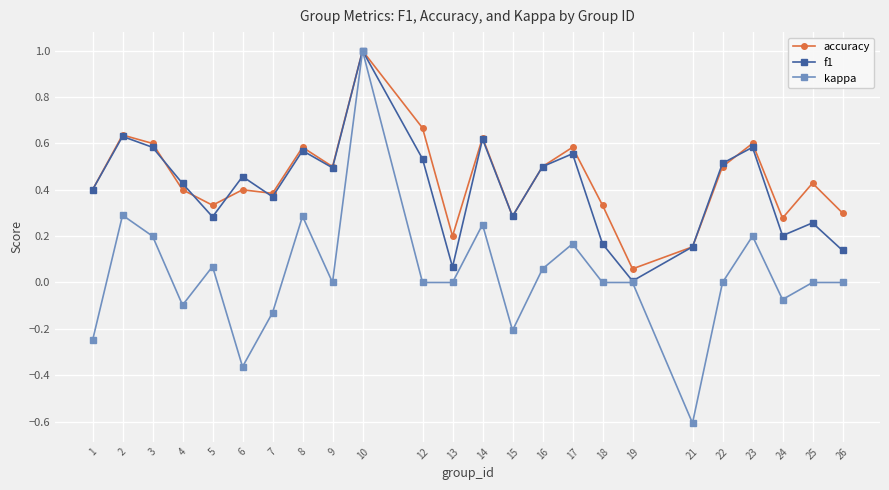

The value of f1 at 23 is 0.3. True or false?

False